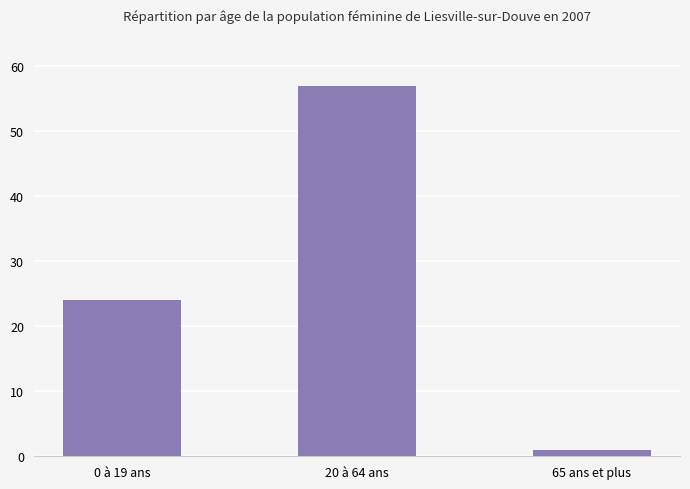

What position from the right is 65 ans et plus?

1